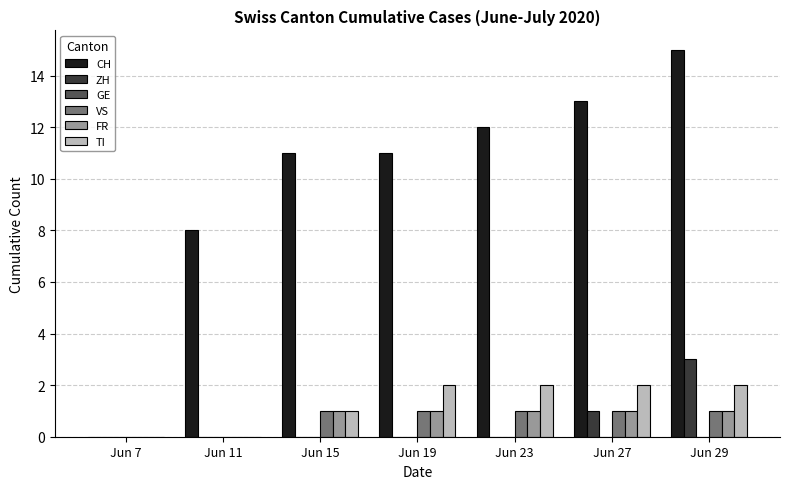

What is the greatest value displayed?

15